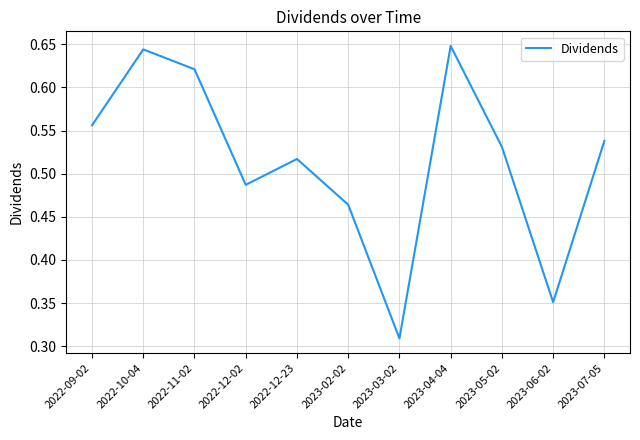

How many lines are shown in the chart?

1